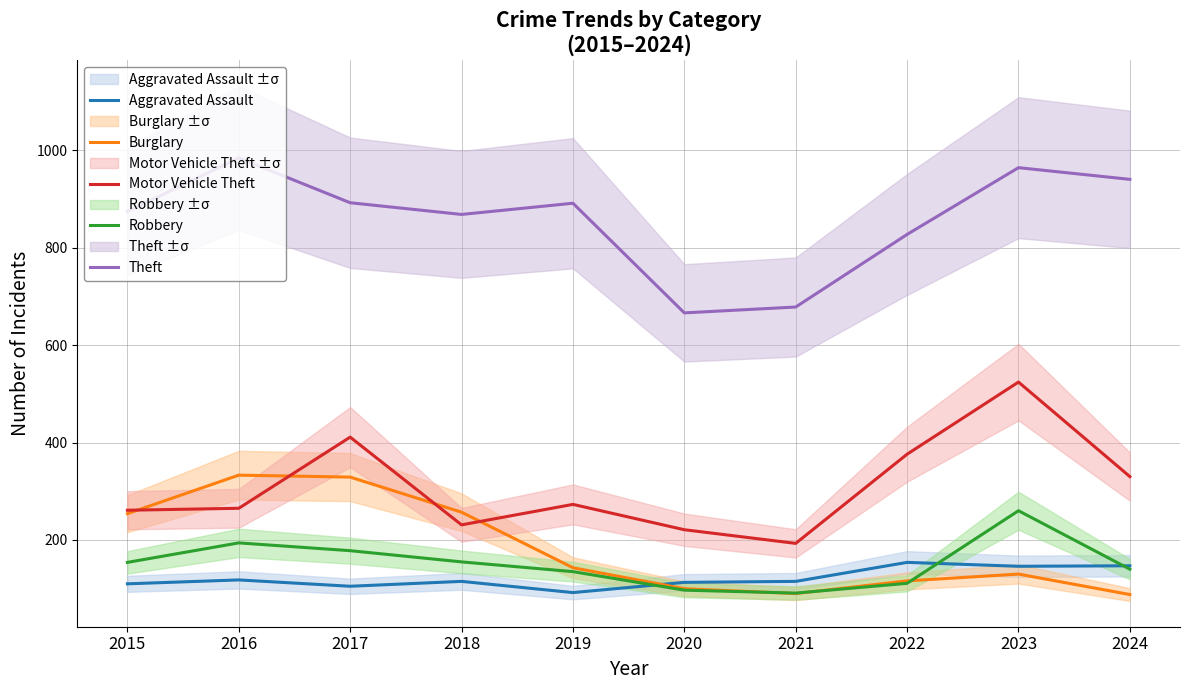

What is the total value across all series at 2023?

2024